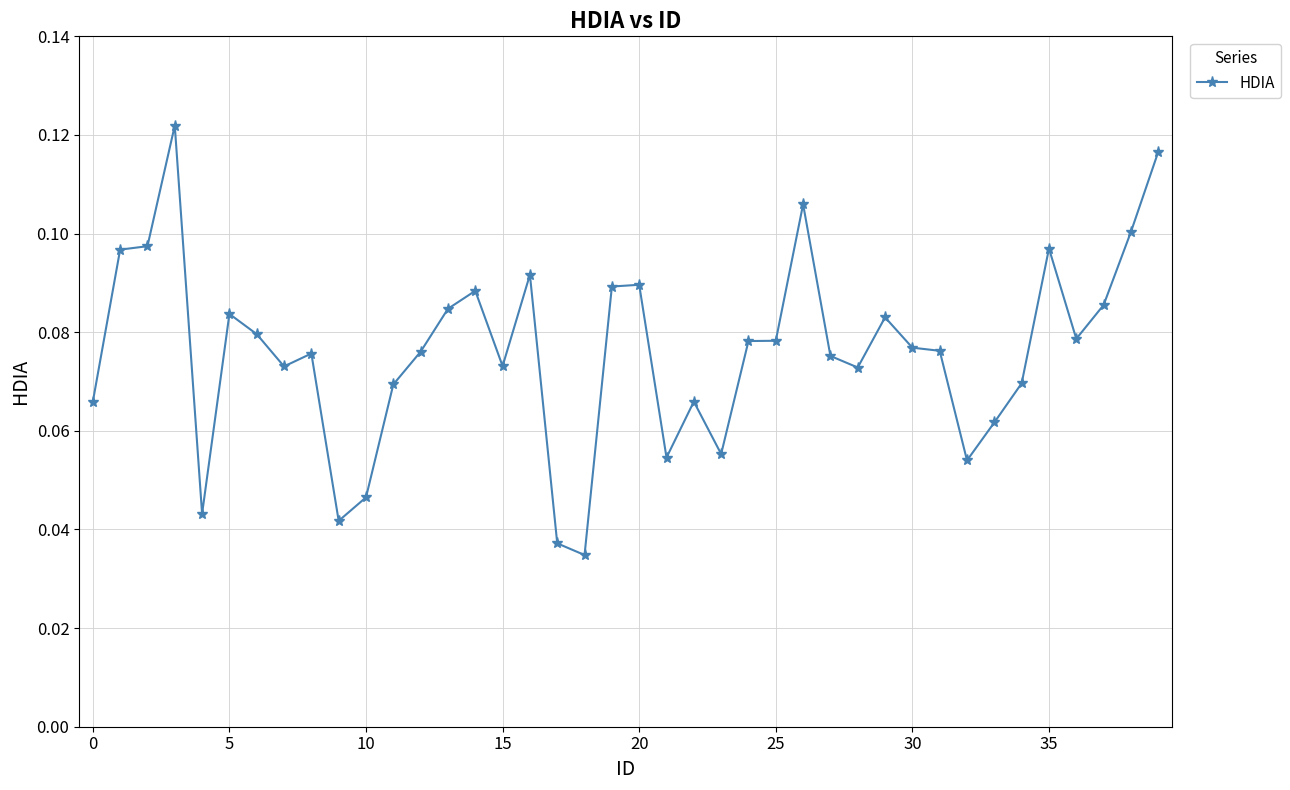

Count the values in the range 0 to 1.

40